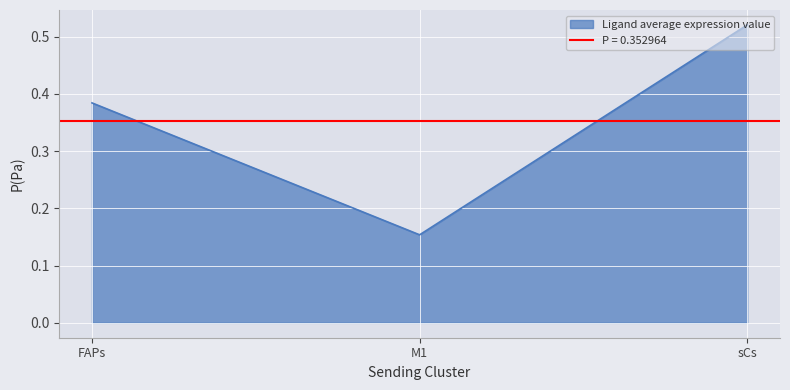

True or false: Ligand average expression value has a value of 0.1 at M1.

False